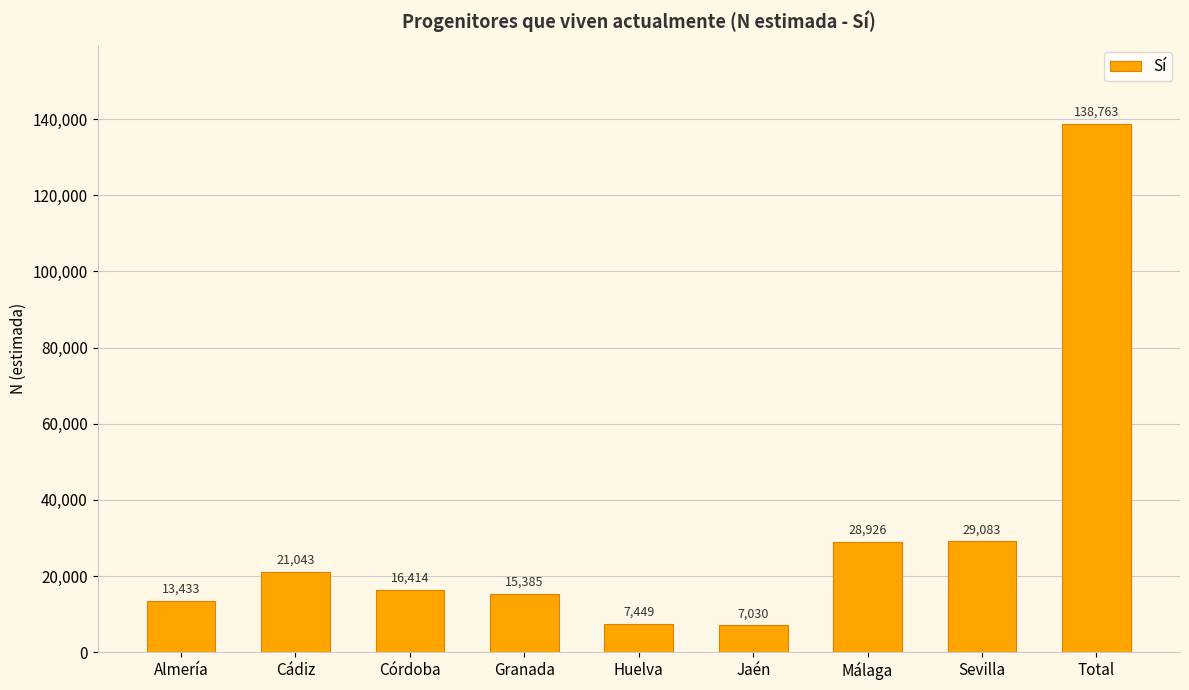

Approximately how many times larger is the value at Granada compared to Cádiz?

0.7